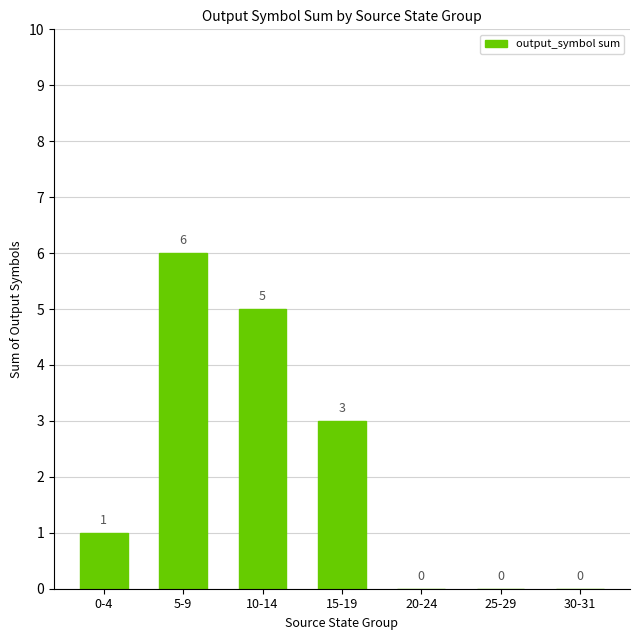

Reading right to left, list all the values displayed in this chart.

30-31=0	25-29=0	20-24=0	15-19=3	10-14=5	5-9=6	0-4=1